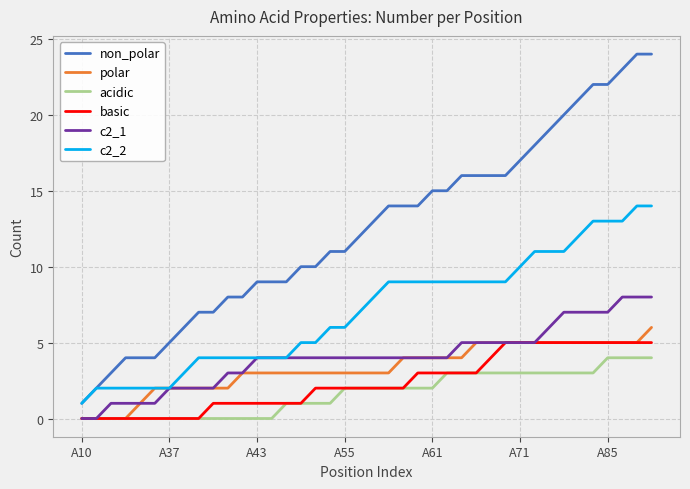

What is the difference between the maximum and minimum values in the c2_2 series?

13